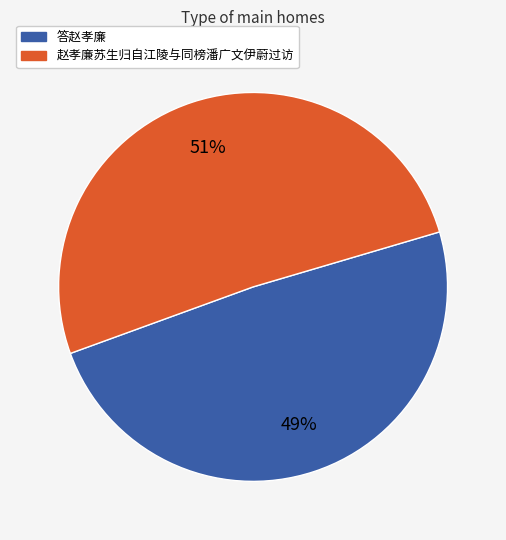

Between 赵孝廉苏生归自江陵与同榜潘广文伊蔚过访 and 答赵孝廉, which is larger?

赵孝廉苏生归自江陵与同榜潘广文伊蔚过访